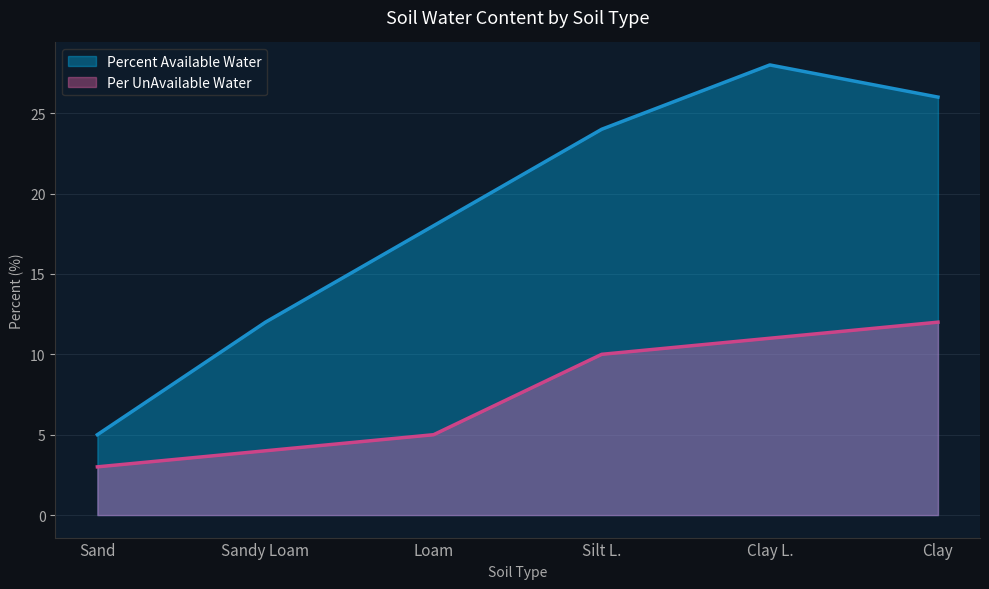

How many values in the Percent Available Water series are below 24?

3